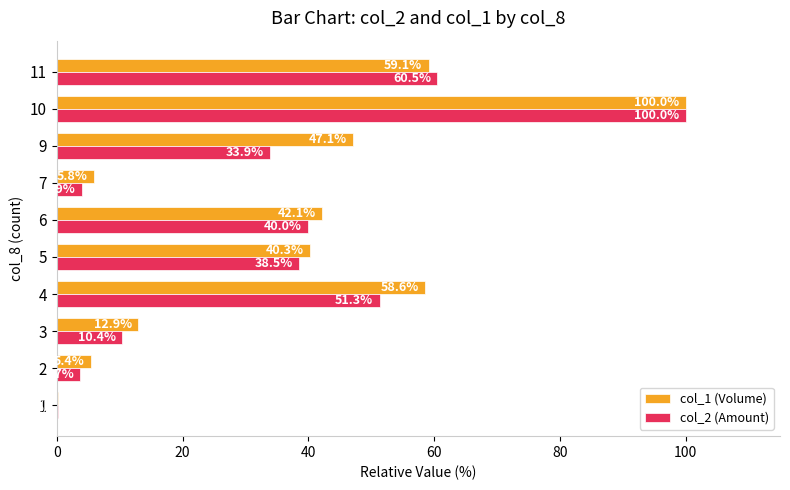

The value of col_1 (Volume) at 11 is 11.8. True or false?

False